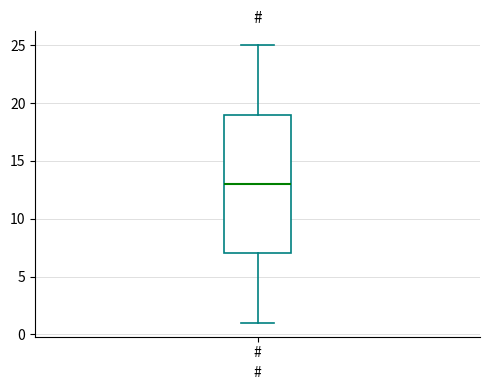

Transcribe this box plot: give where the median line is, the range the box spans, and where the two whiskers end, as read against the y-axis. The values are not printed on the chart, so give them approximately, as read against the axis.

median 13, box 7 to 19, whiskers 1 to 25